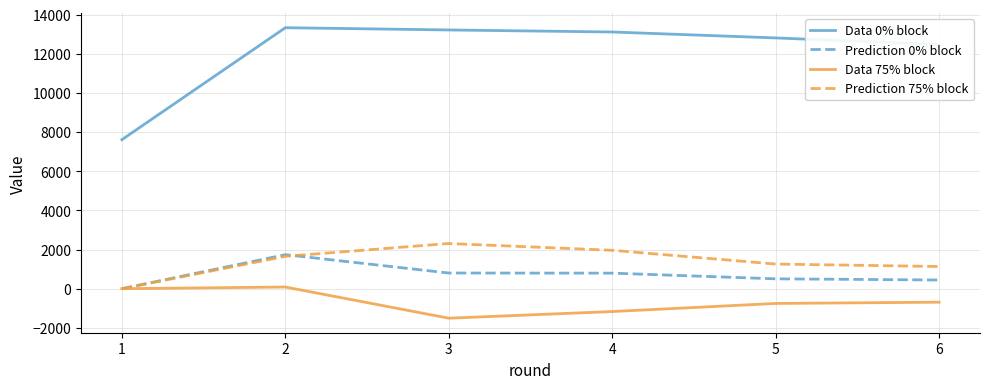

The value of Prediction 75% block at 2 is 963. True or false?

False